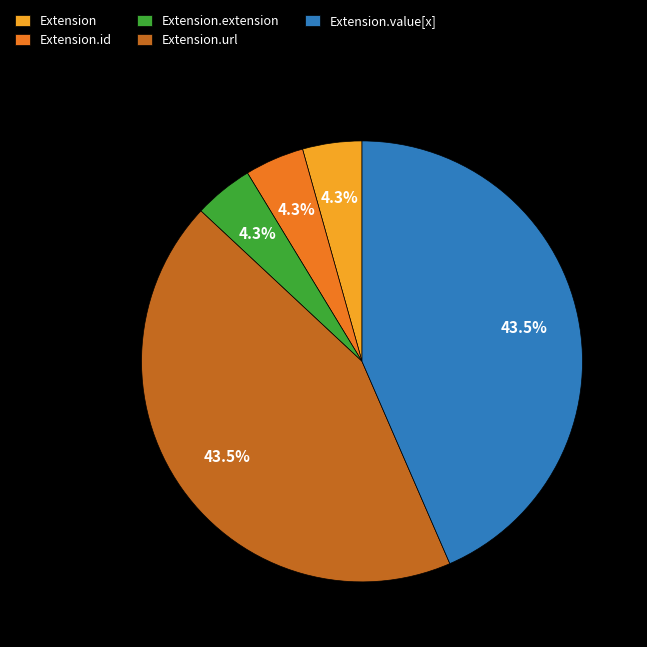

How many segments does this pie chart have?

5